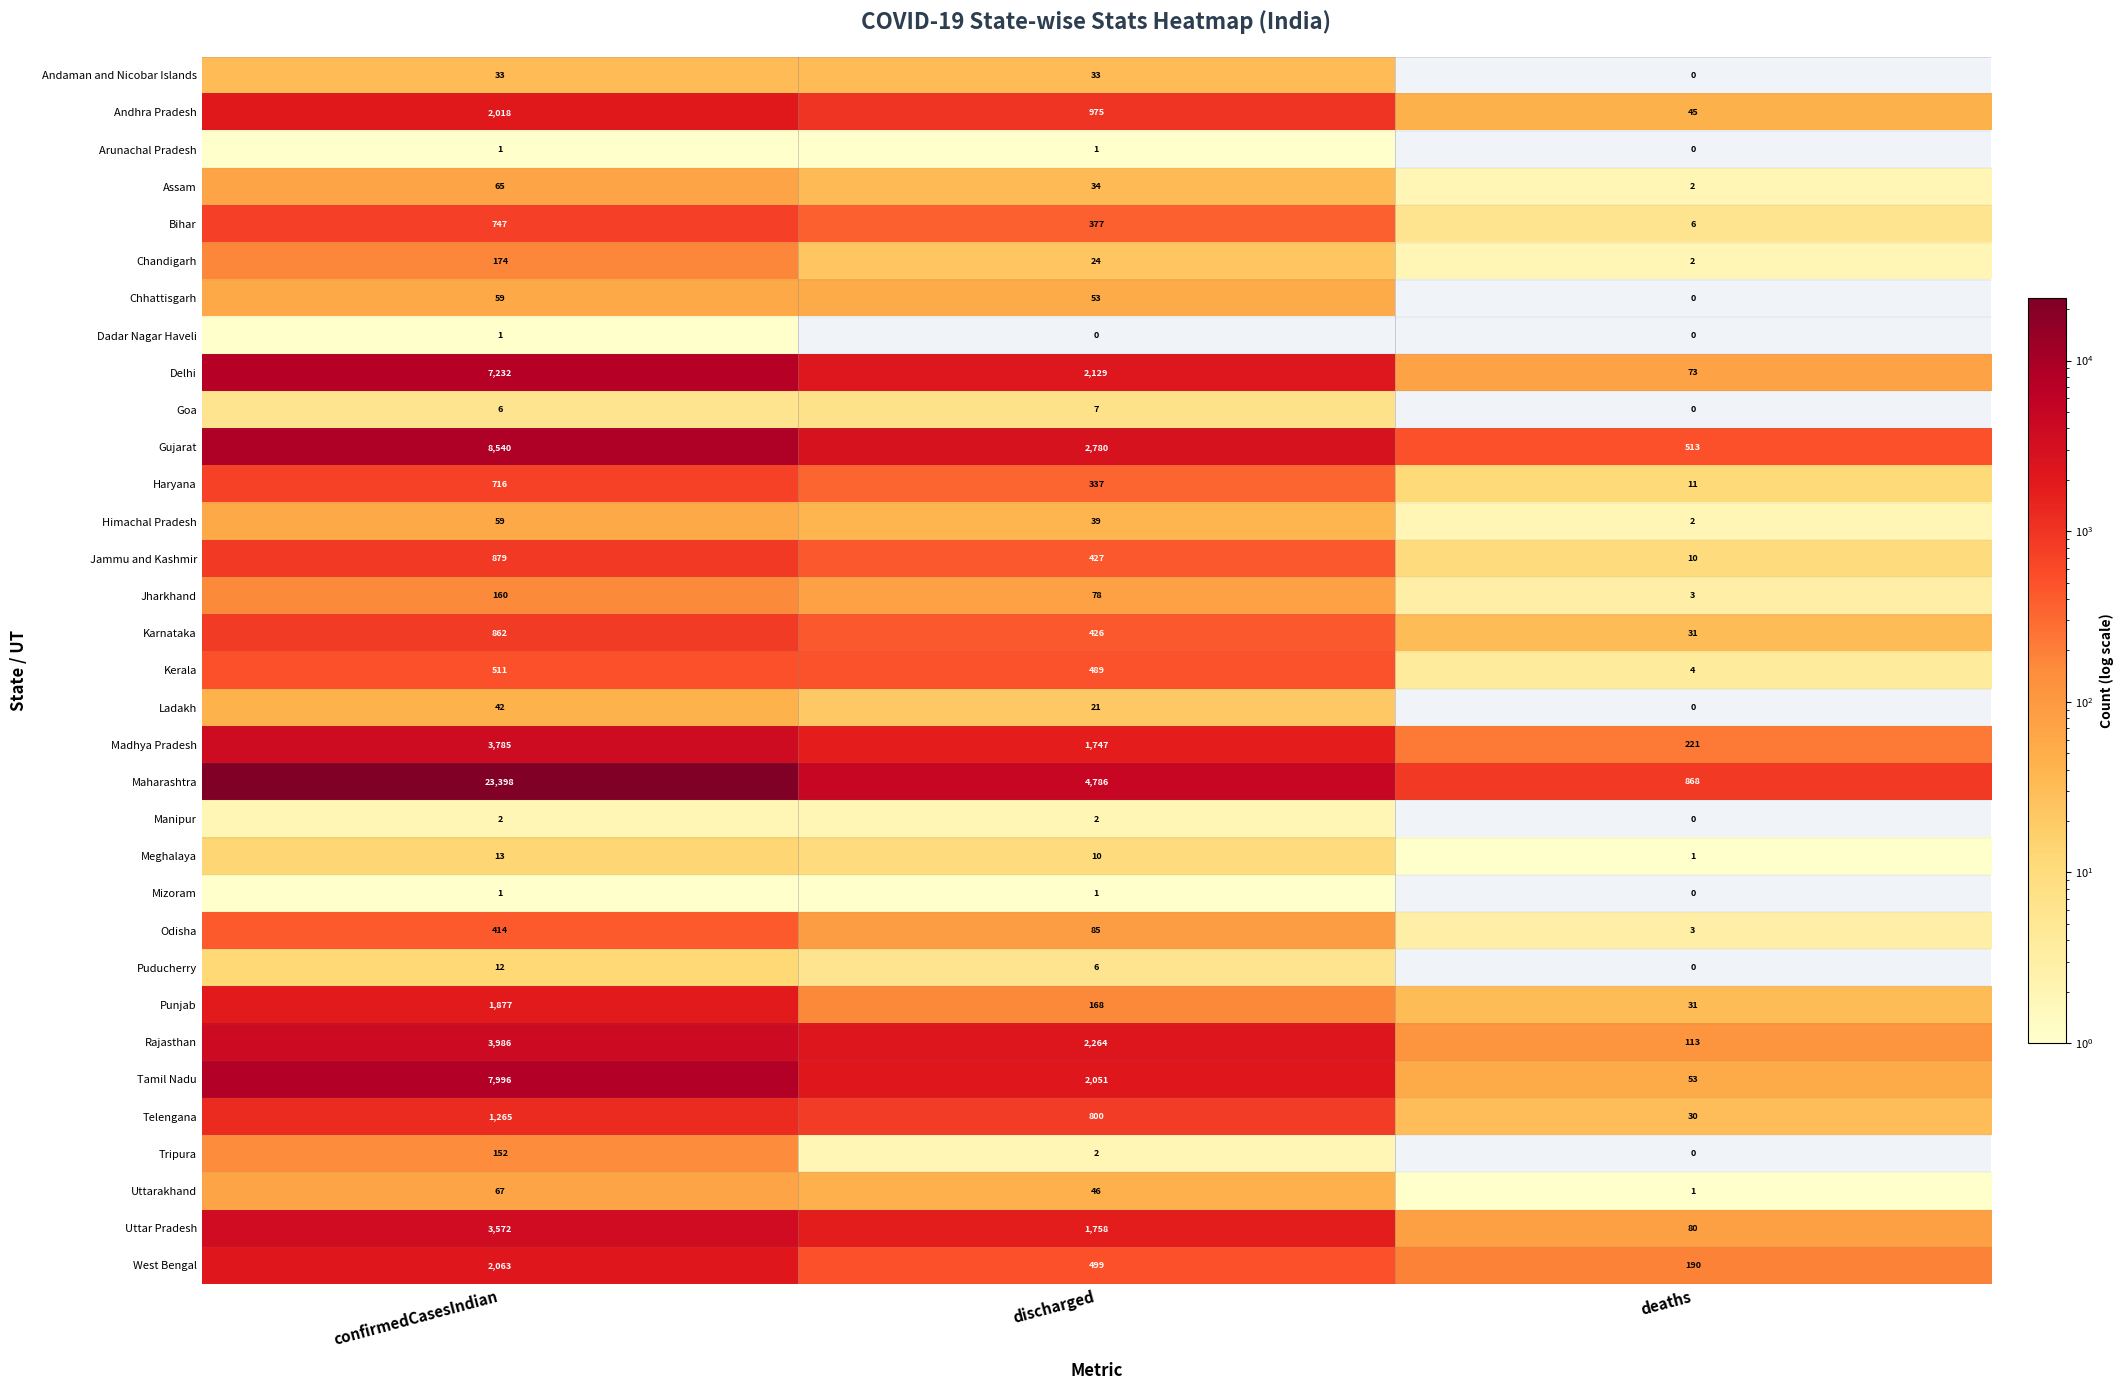

At how many categories does at least one series exceed 10295?

1